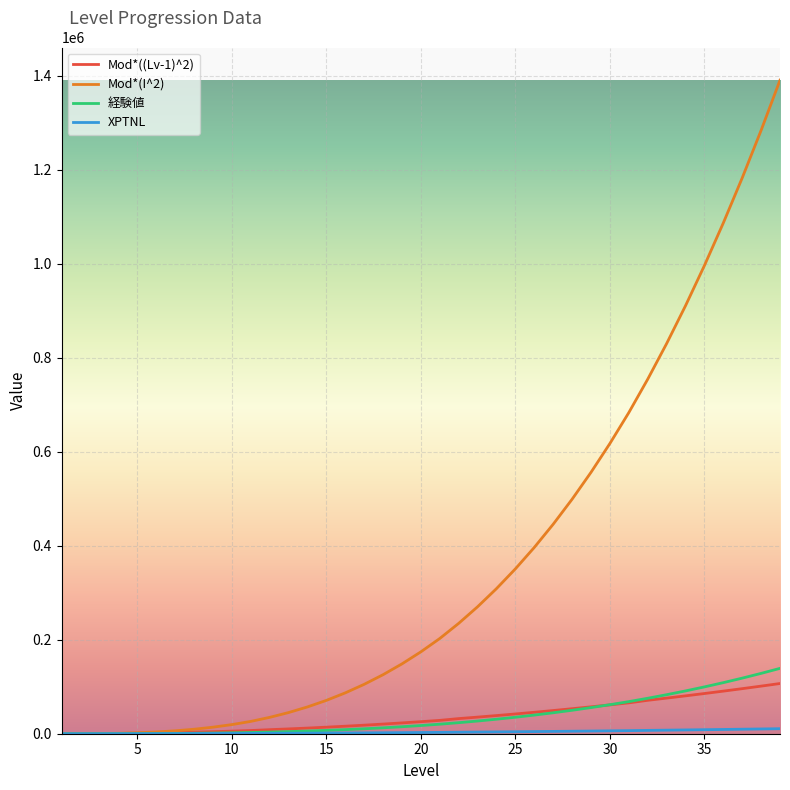

Which series has the largest total across all categories?

Mod*(I^2)